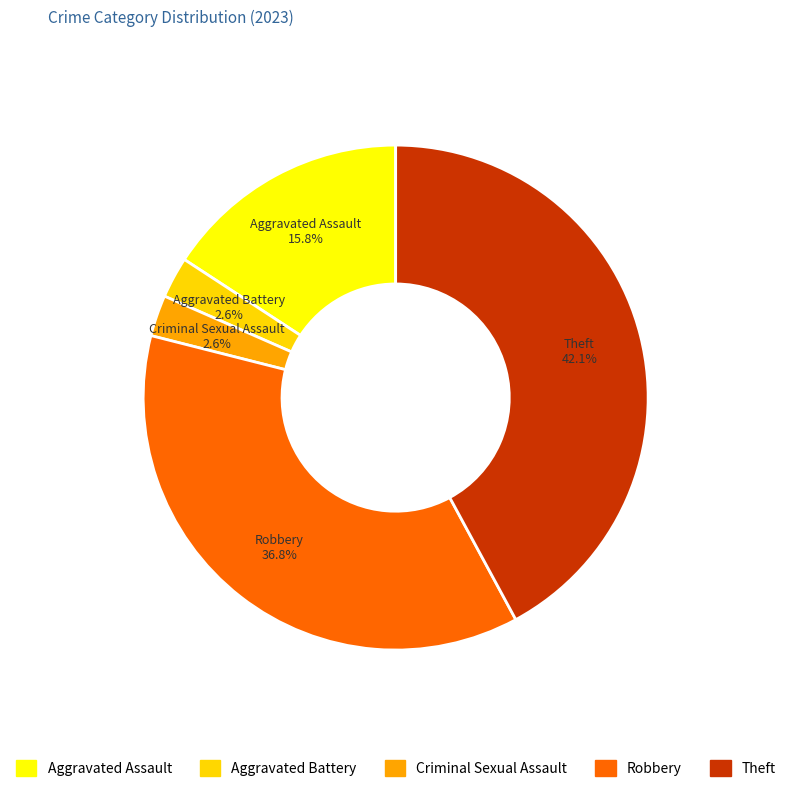

The Aggravated Assault slice represents 16% of the pie. True or false?

True